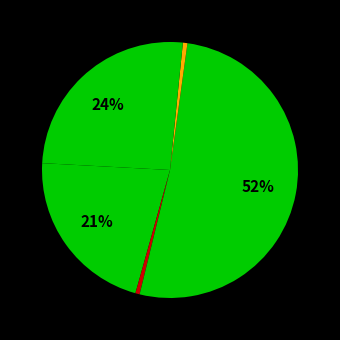

How many segments does this pie chart have?

6